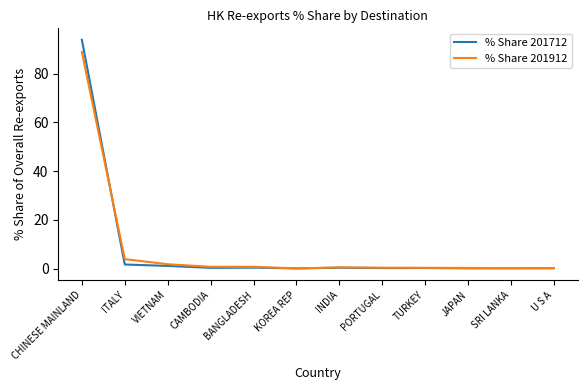

Is it true that % Share 201712 equals 0.3 at INDIA?

True